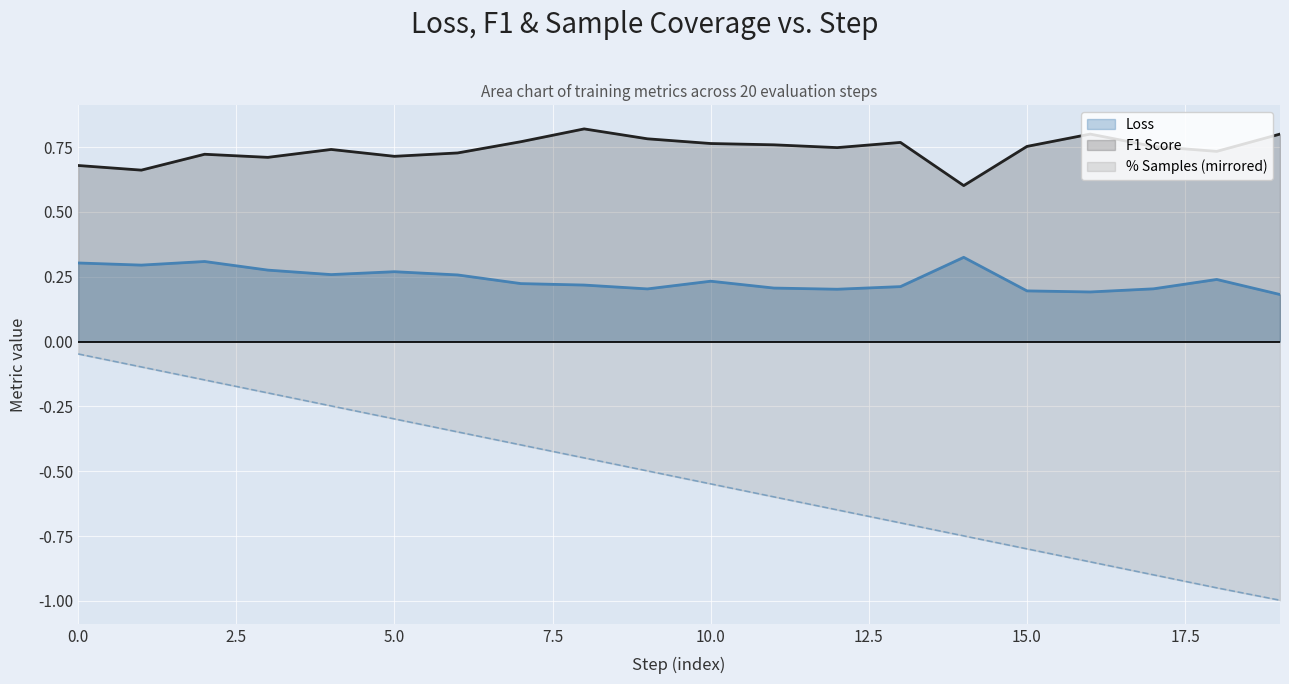

What is the sum of the Loss values at 16 and 11?

0.4